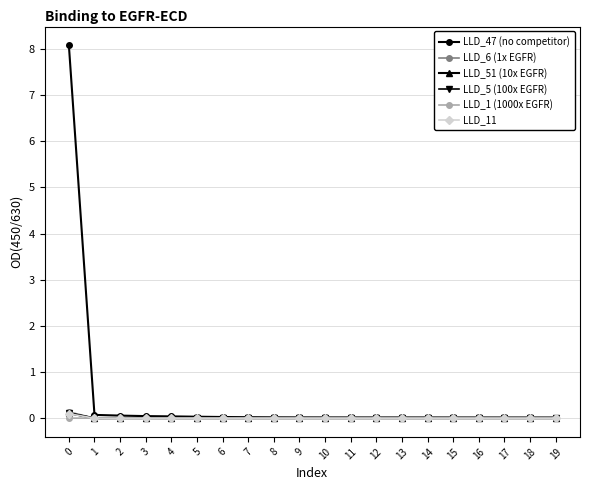

How many lines are shown in the chart?

6